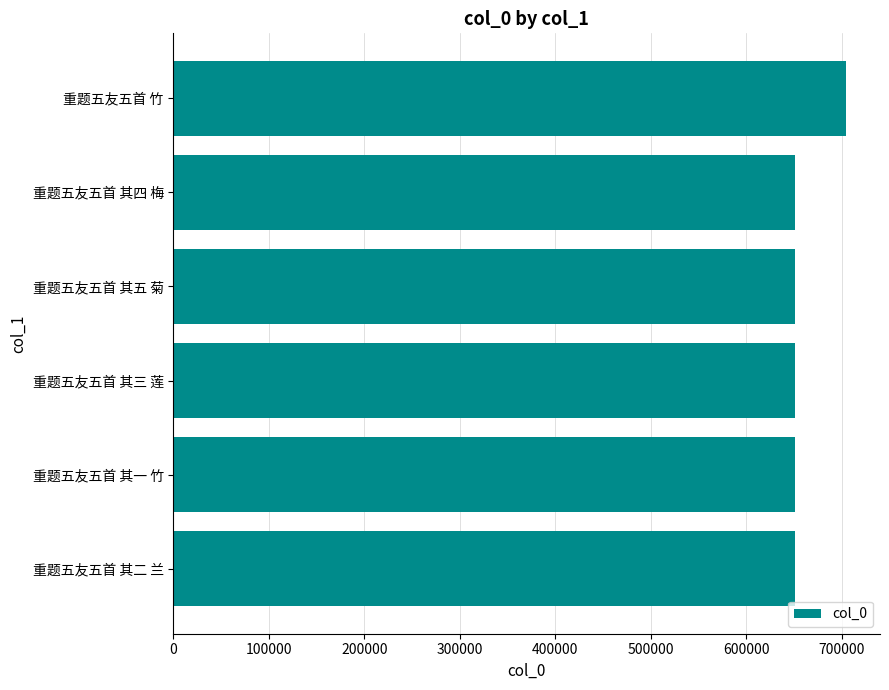

How many bars are there in total?

6